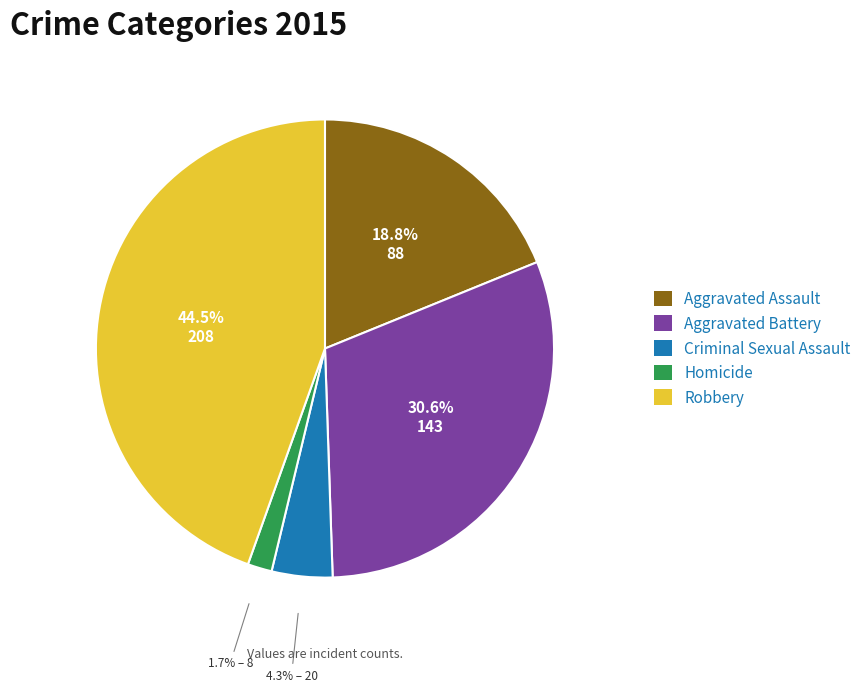

Is Robbery the majority of the pie?

No